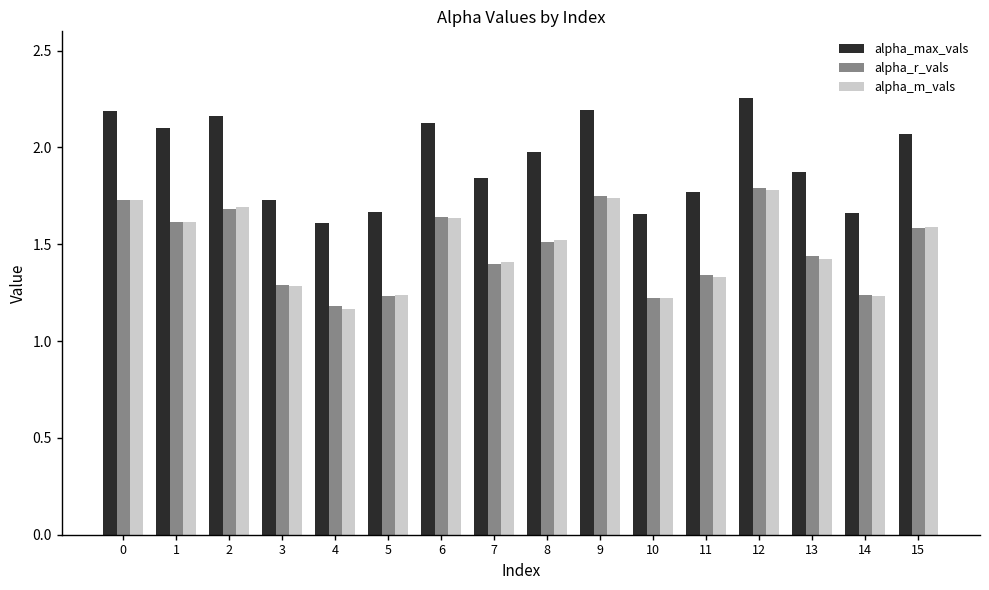

Are the bars horizontal?

No